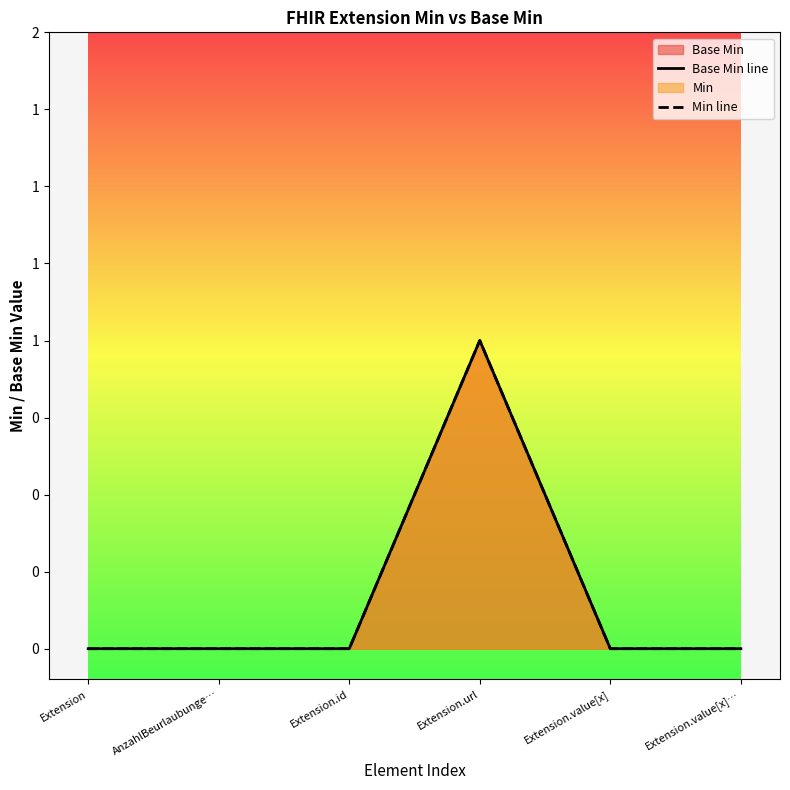

Between Extension and Extension.value[x]…, which series saw the biggest shift?

Base Min line